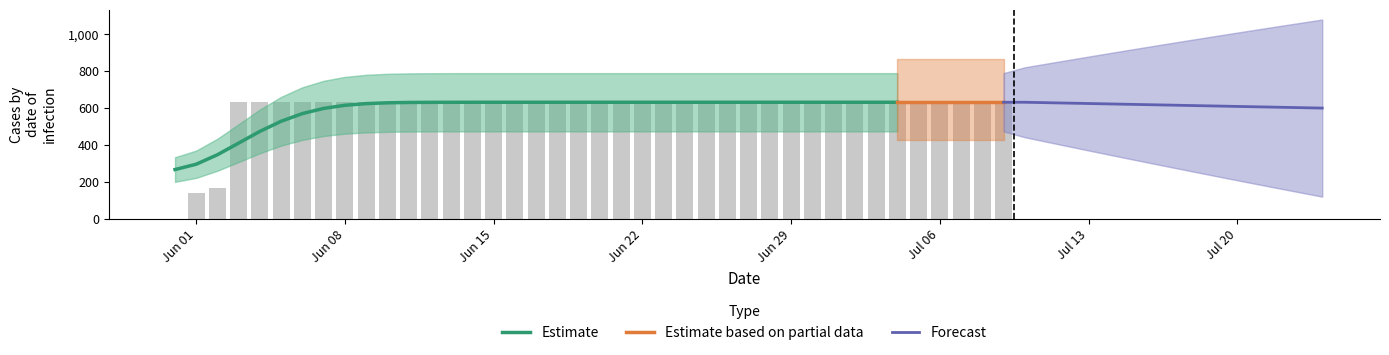

Reading right to left, what are all the values shown in this chart?

631	631	631	631	631	631	631	631	631	631	631	631	631	631	631	631	631	631	631	631	631	631	631	631	631	631	631	631	631	631	631	631	631	631	631	631	631	167	139	0